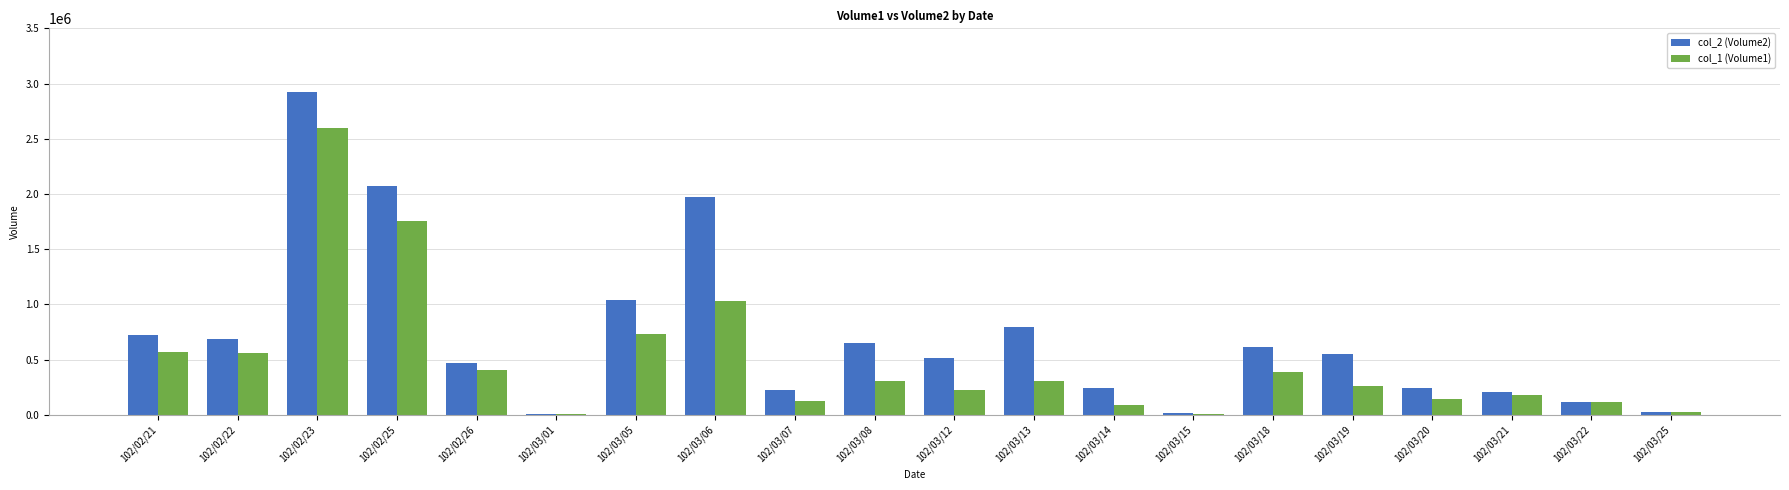

The value of col_2 (Volume2) at 102/02/25 is 2070400. True or false?

True